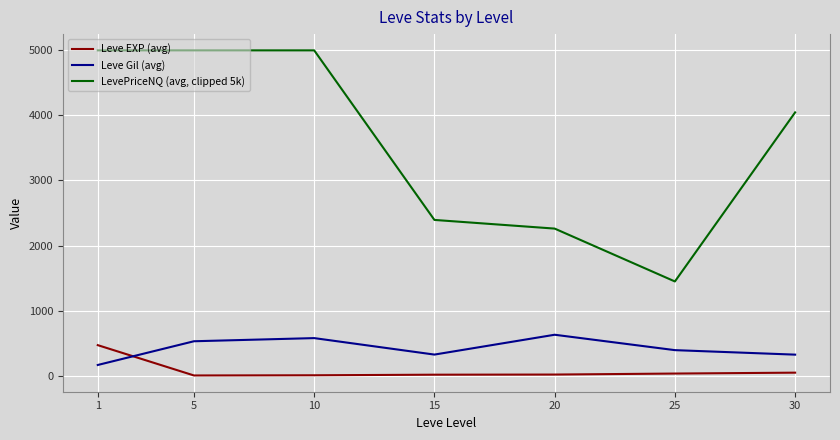

Which series has the largest range (max minus min)?

LevePriceNQ (avg, clipped 5k)